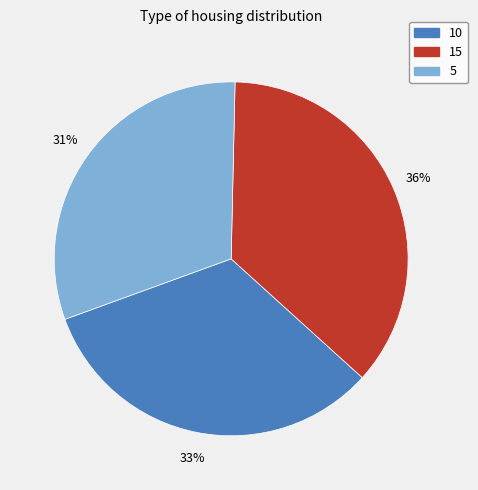

To the nearest percent, what is the average slice percentage?

33%